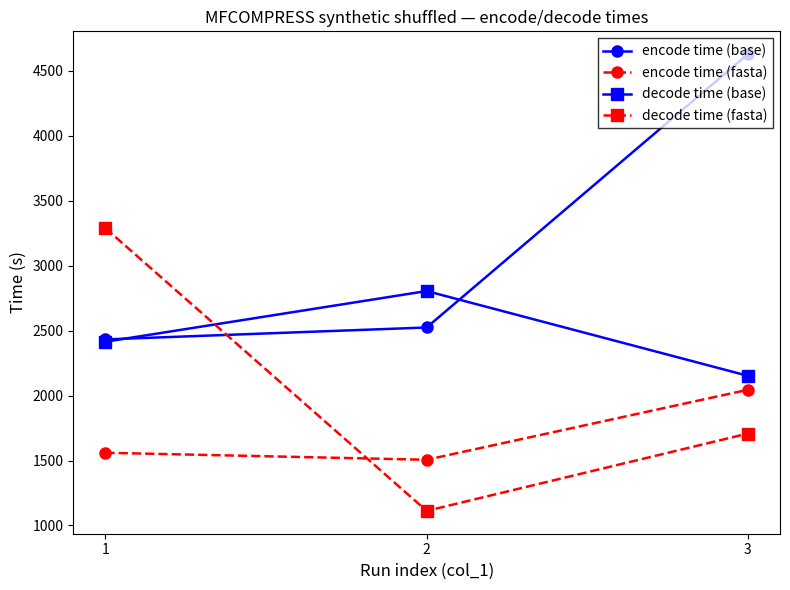

List the labels in order of encode time (fasta) value, smallest first.

2, 1, 3